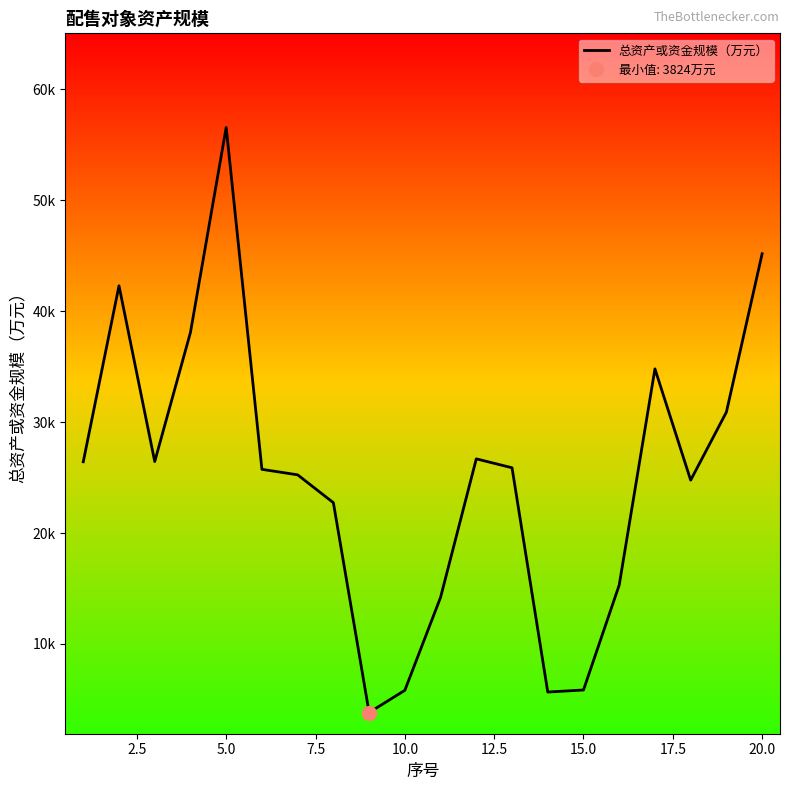

Which has a higher value, 16 or 22.5?

16